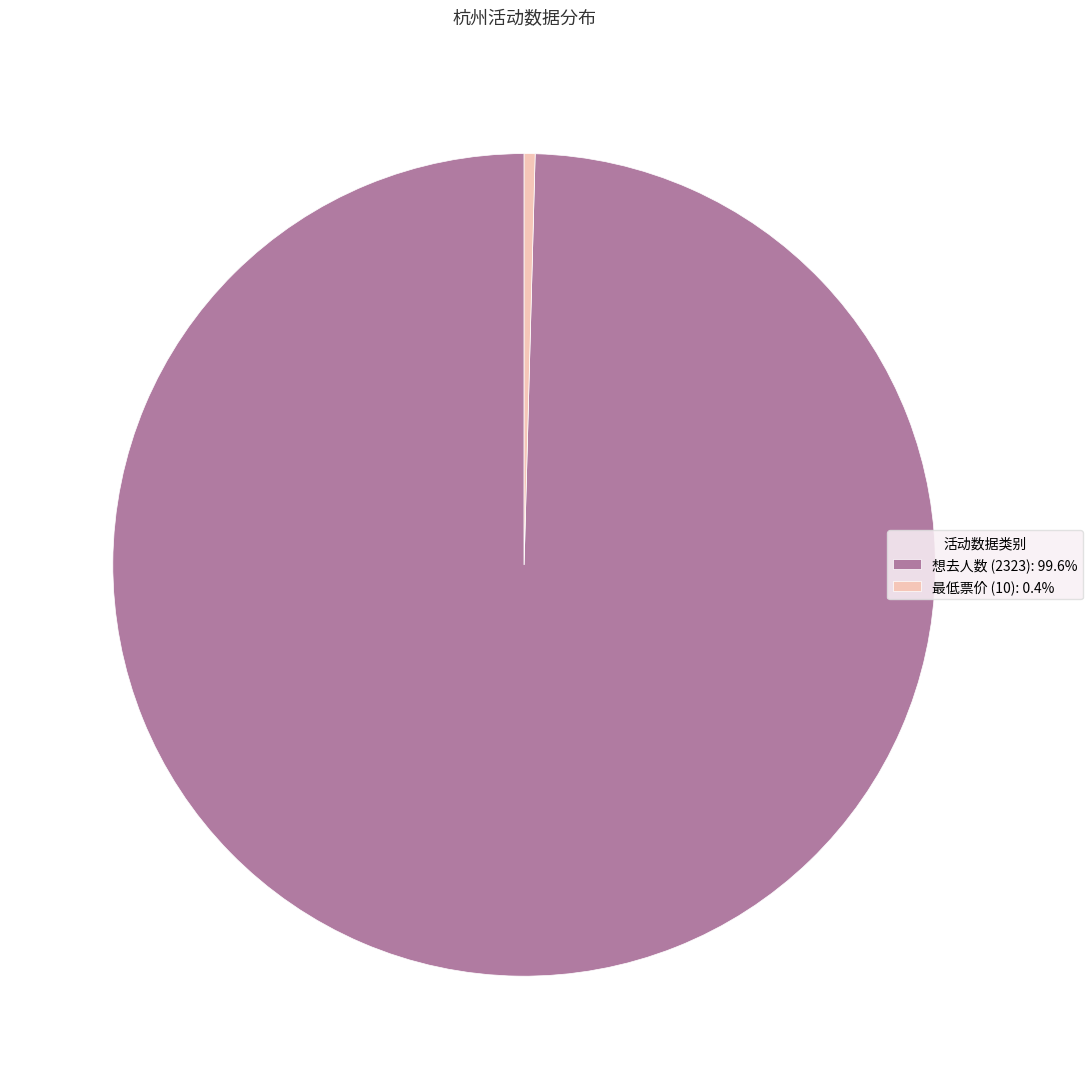

Do 最低票价 (10): 0.4% and 想去人数 (2323): 99.6% together represent more than half of the pie?

Yes